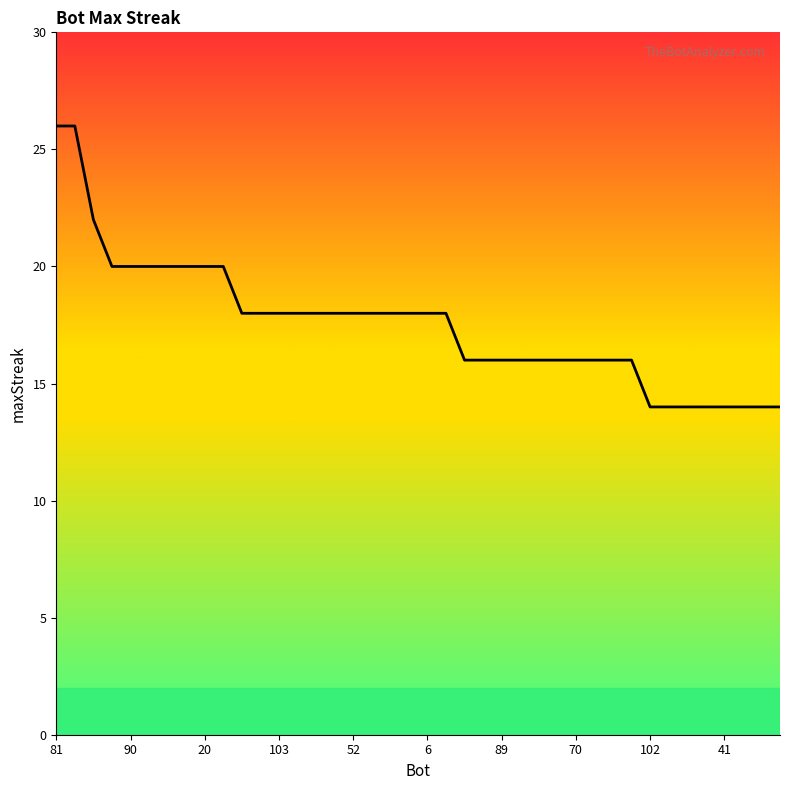

What is the difference between the maximum and minimum values?

12